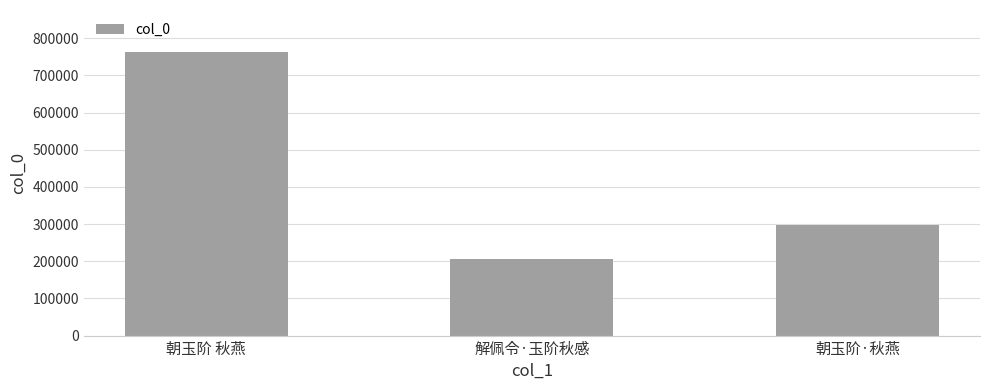

How many series are shown in this chart?

1